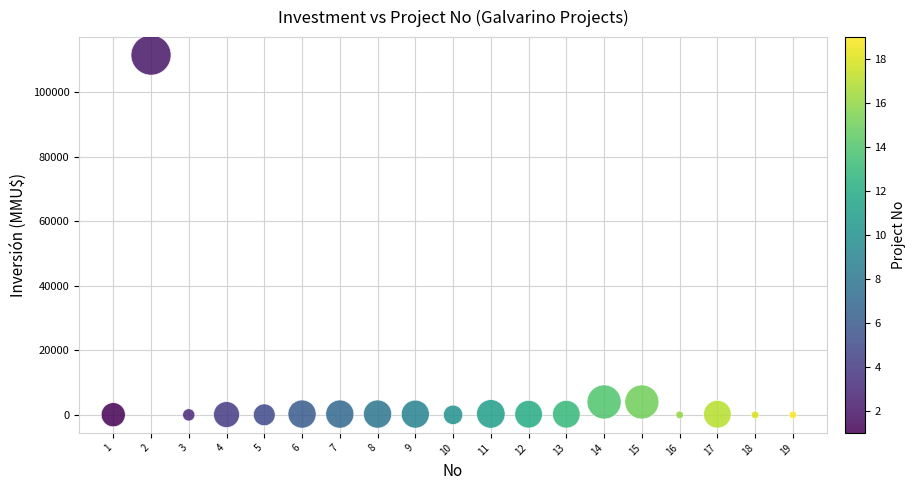

What is the range of X values (max minus min)?

18